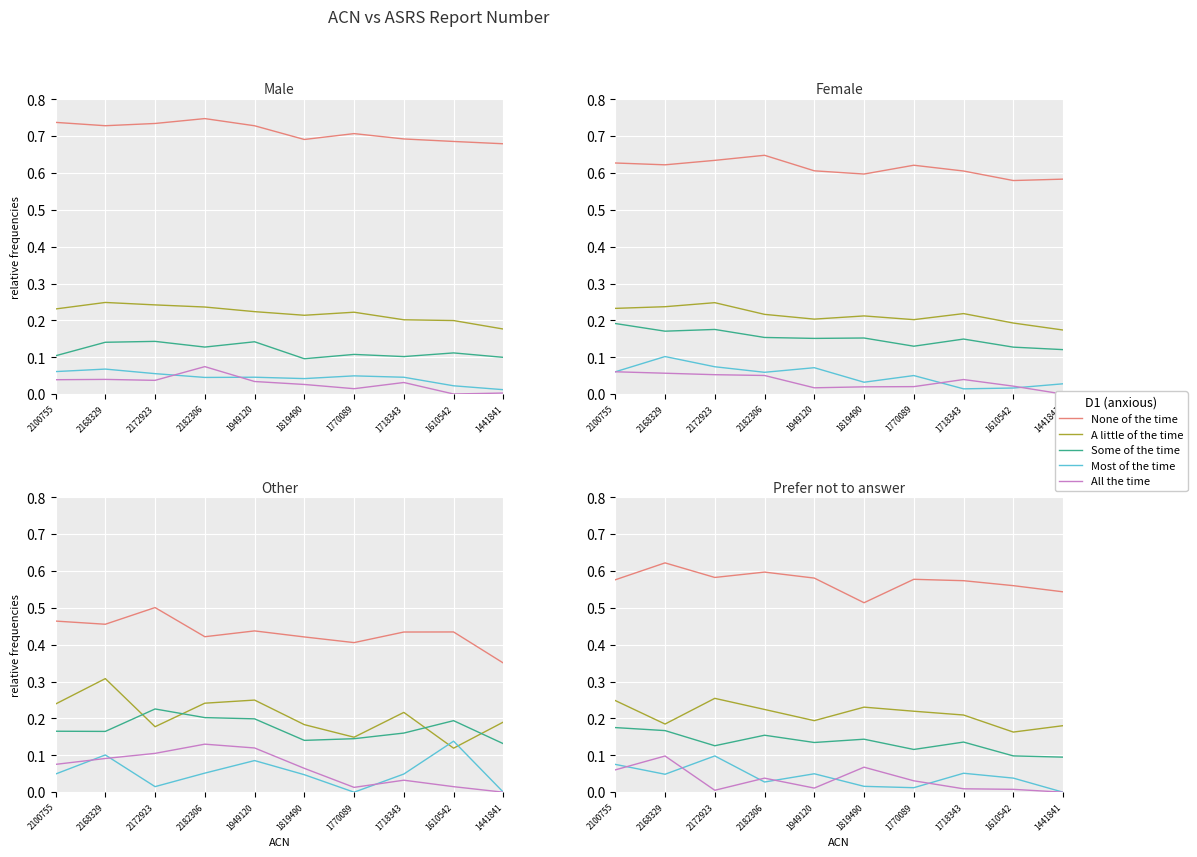

At 1610542, list the series in order from smallest to largest.

All the time, Most of the time, Some of the time, A little of the time, None of the time